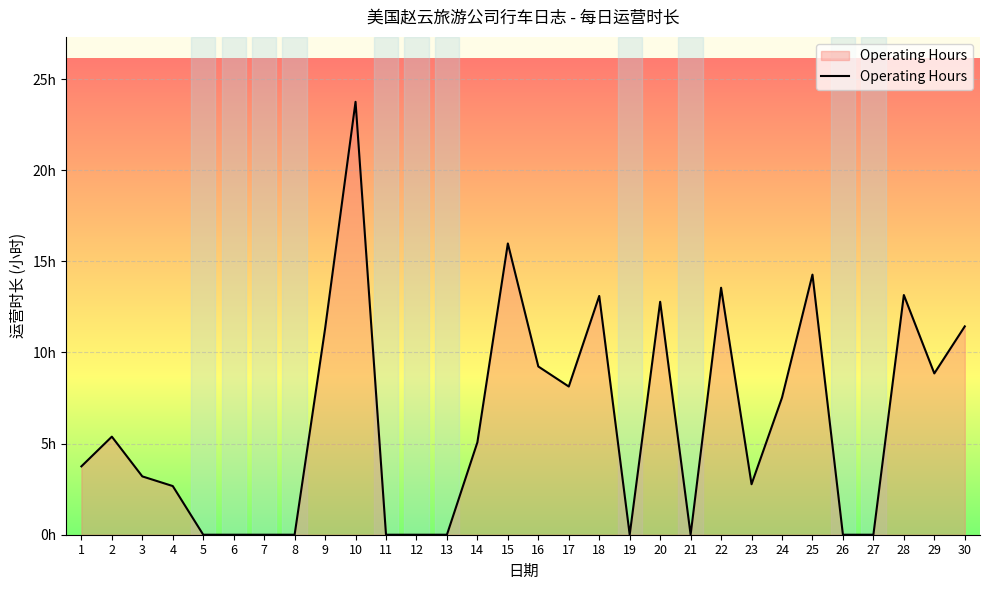

What is the change in value from 10 to 20?

-11.0